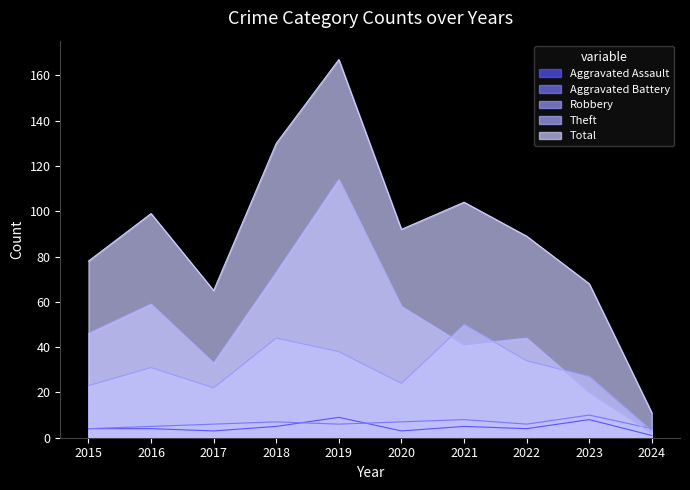

Count the number of categories in the chart.

10